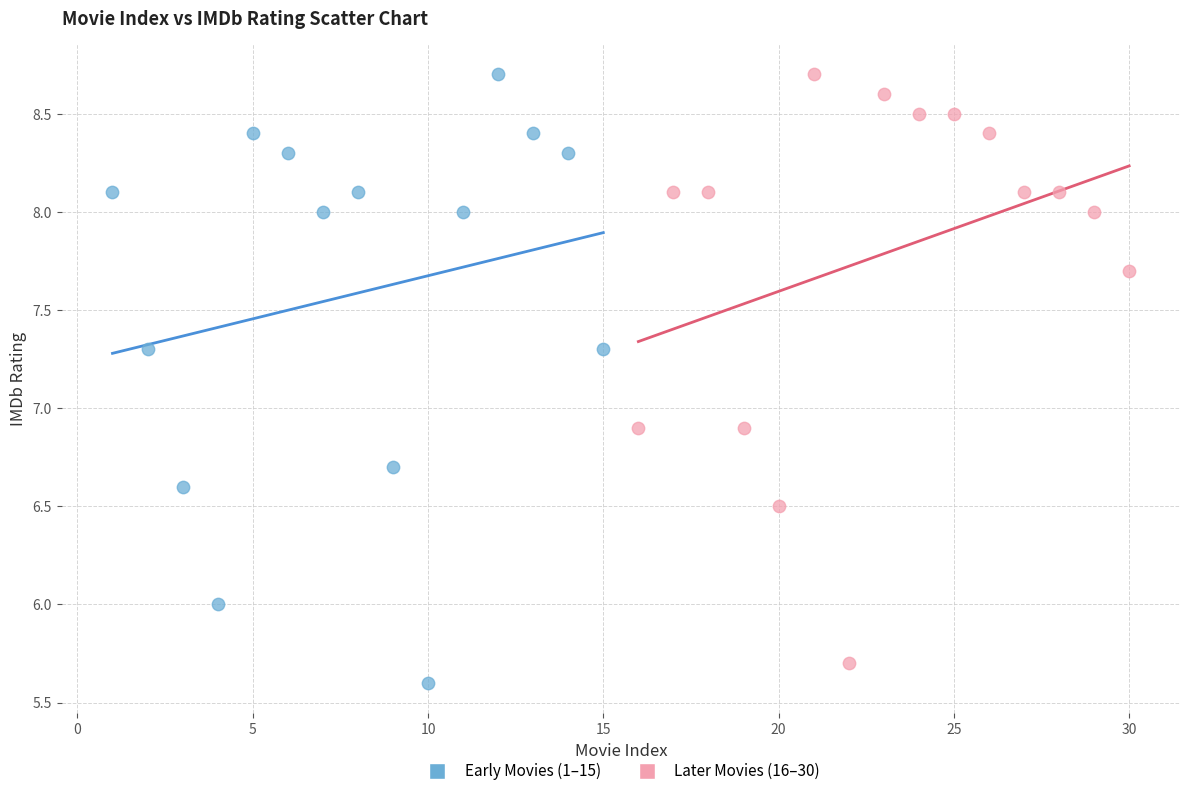

What are all the series names shown in the legend?

Early Movies (1–15), Later Movies (16–30)